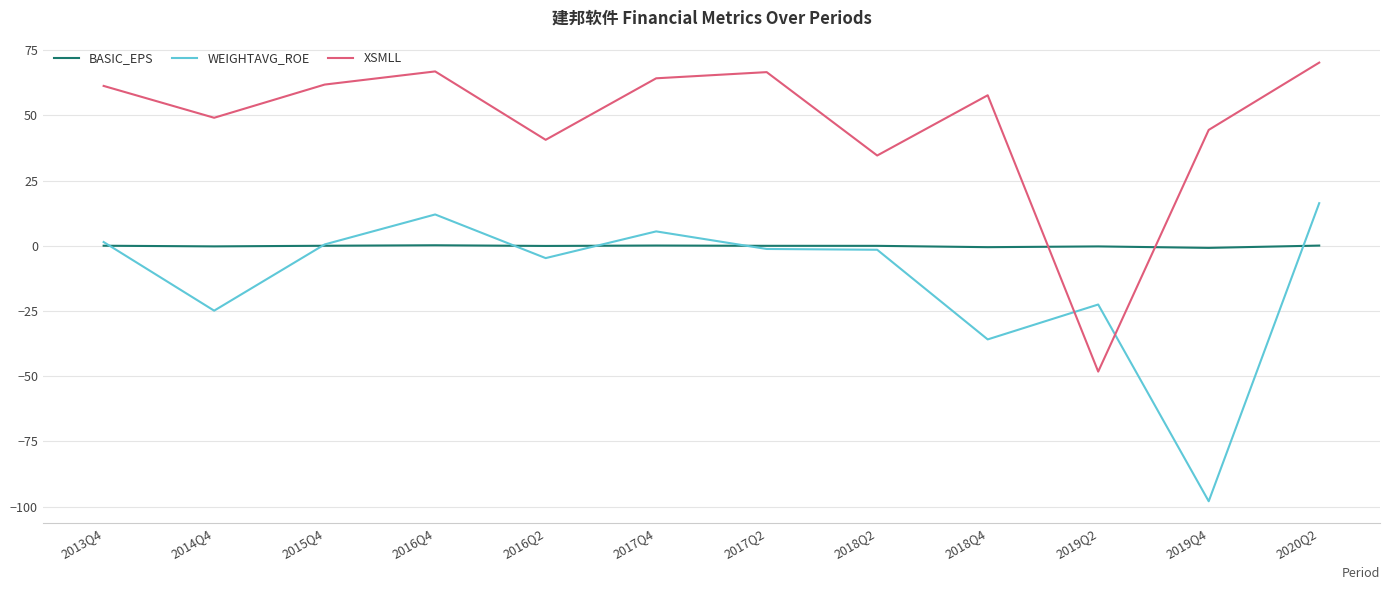

Which category has the highest value in the XSMLL series?

2020Q2